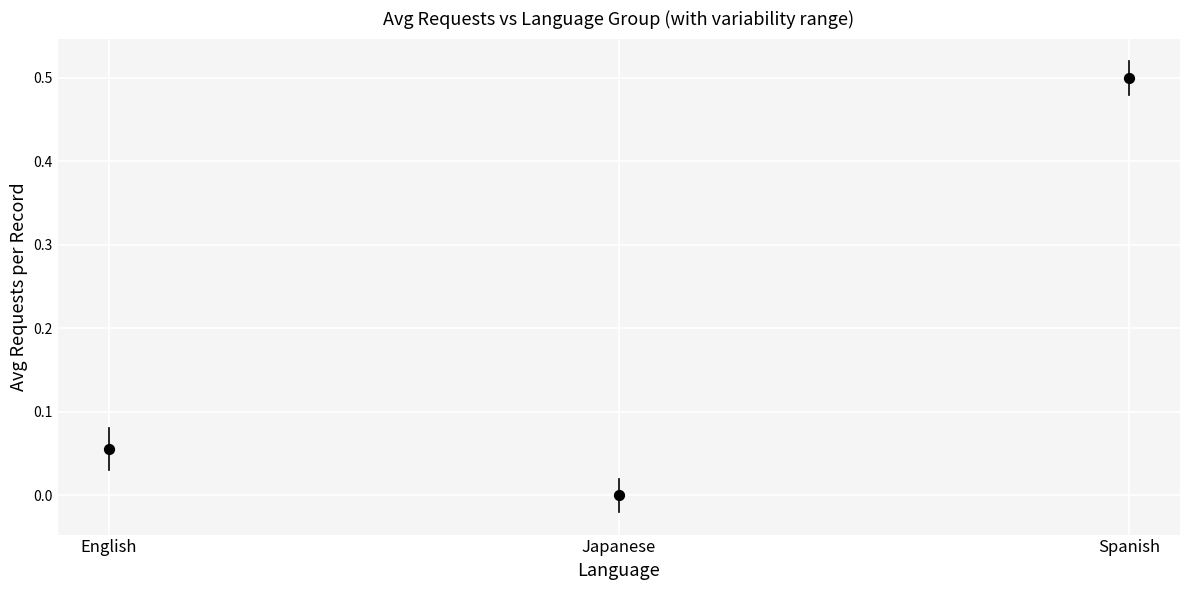

How many data points are displayed?

3